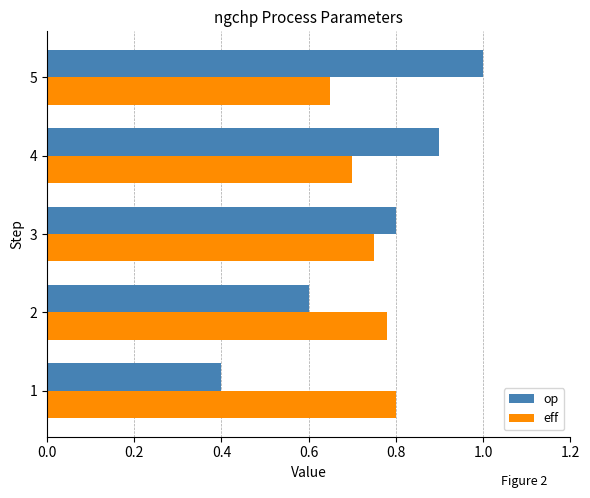

Between 2 and 5, which series saw the biggest shift?

op